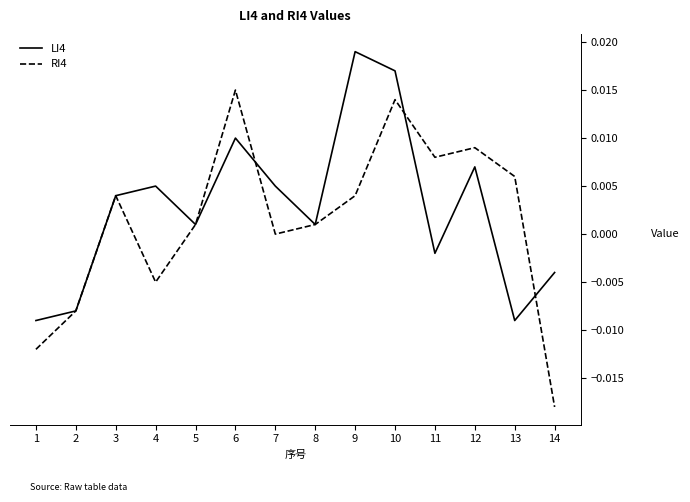

Which series has the largest total across all categories?

LI4